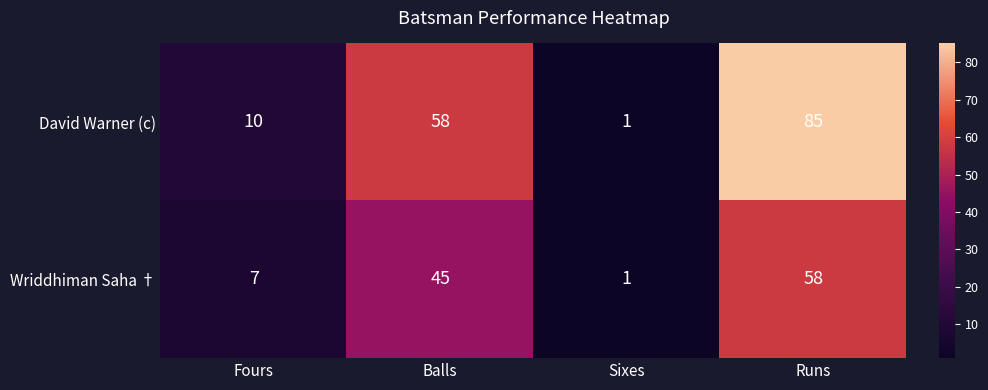

At which category does the chart reach its peak across all series?

Runs